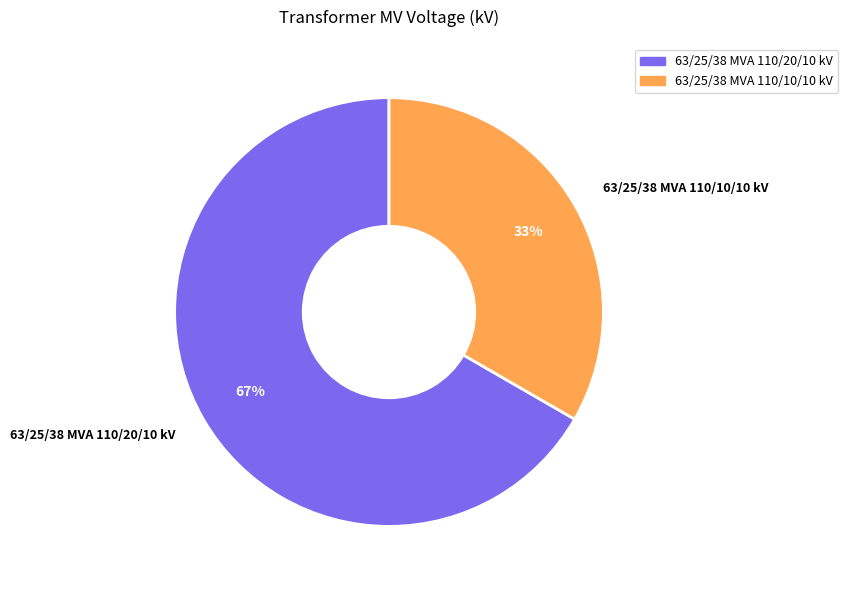

Rank the categories by value from highest to lowest.

63/25/38 MVA 110/20/10 kV, 63/25/38 MVA 110/10/10 kV